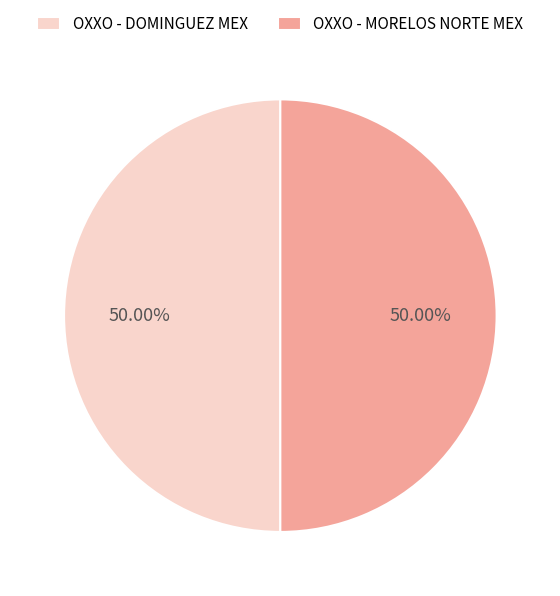

True or false: OXXO - MORELOS NORTE MEX accounts for 59% of the total.

False